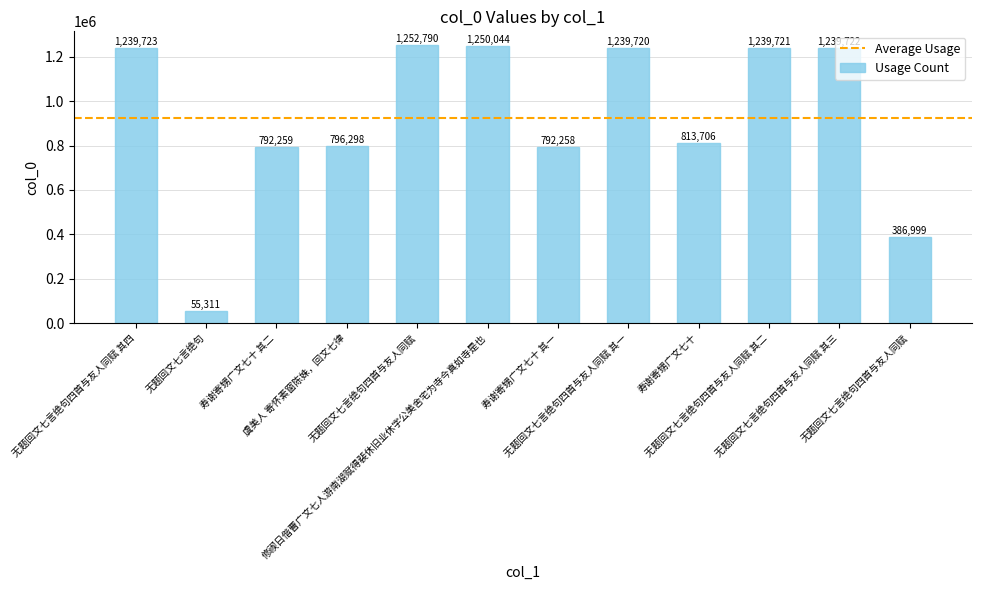

List the labels in order of value, largest first.

无题回文七言绝句四首与友人同赋, 修禊日偕曹广文七人游南湖赋得裴休旧业休字公美舍宅为寺今真如寺是也, 无题回文七言绝句四首与友人同赋 其四, 无题回文七言绝句四首与友人同赋 其三, 无题回文七言绝句四首与友人同赋 其二, 无题回文七言绝句四首与友人同赋 其一, 寿谢寄甥广文七十, 虞美人 寄怀素窗陈姝，回文七律, 寿谢寄甥广文七十 其二, 寿谢寄甥广文七十 其一, 无题回文七言绝句四首与友人同赋, 无题回文七言绝句